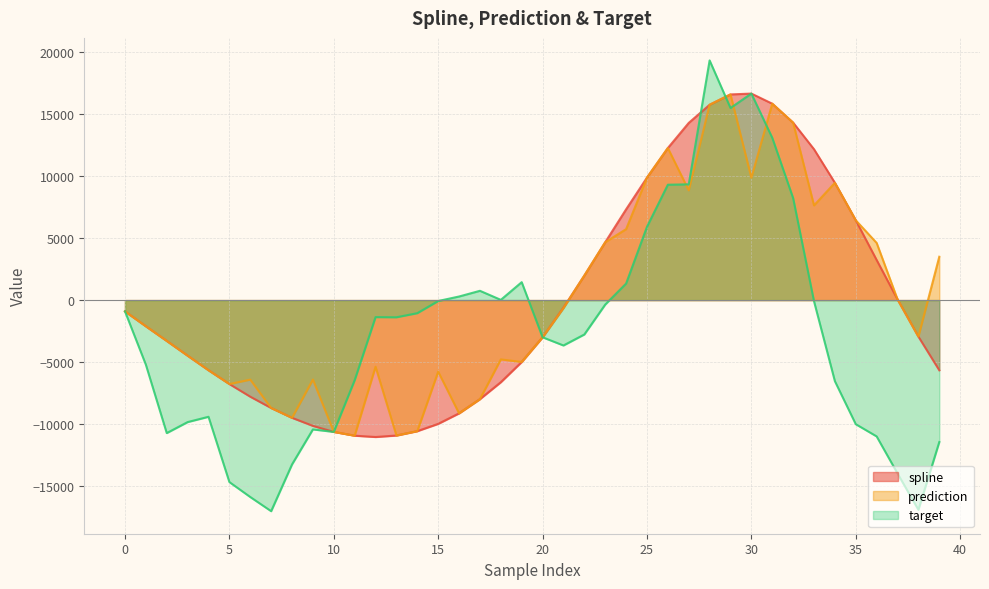

Which has a higher value, 26 or 15?

26